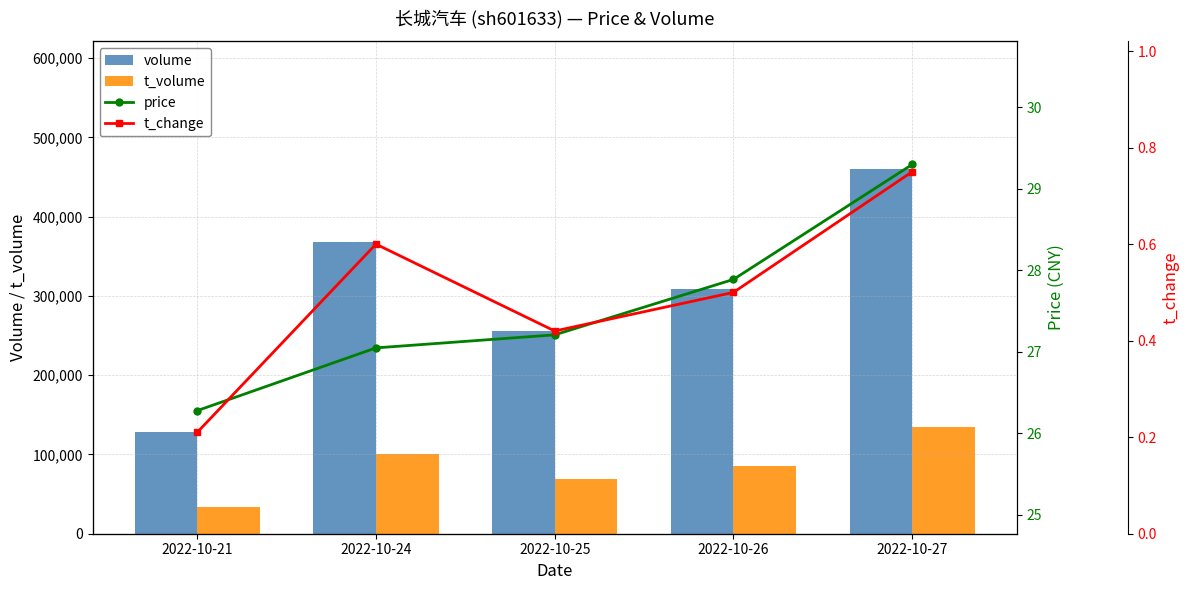

What is the value of the t_volume bar at the 4th from the left?

85760